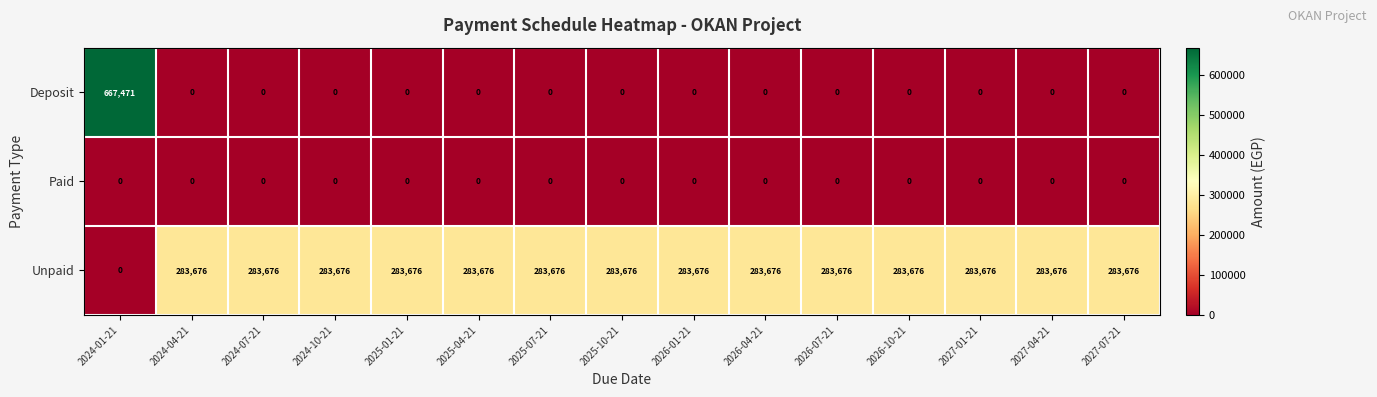

List the series in order of their peak value, lowest first.

Paid, Unpaid, Deposit